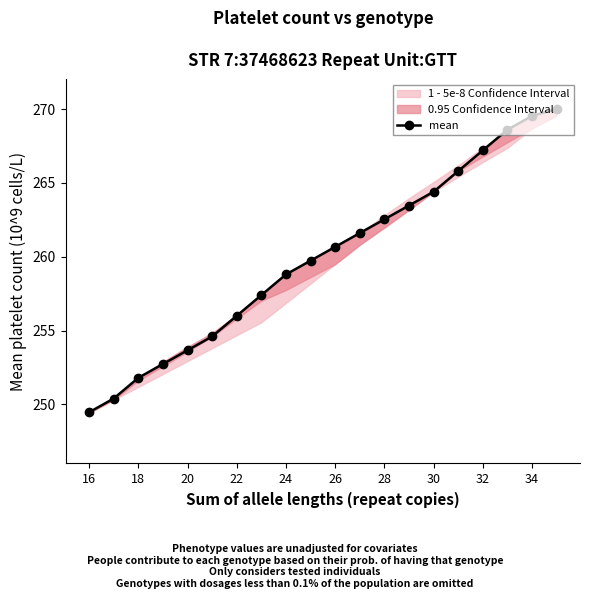

What is the minimum value for mean?

249.5